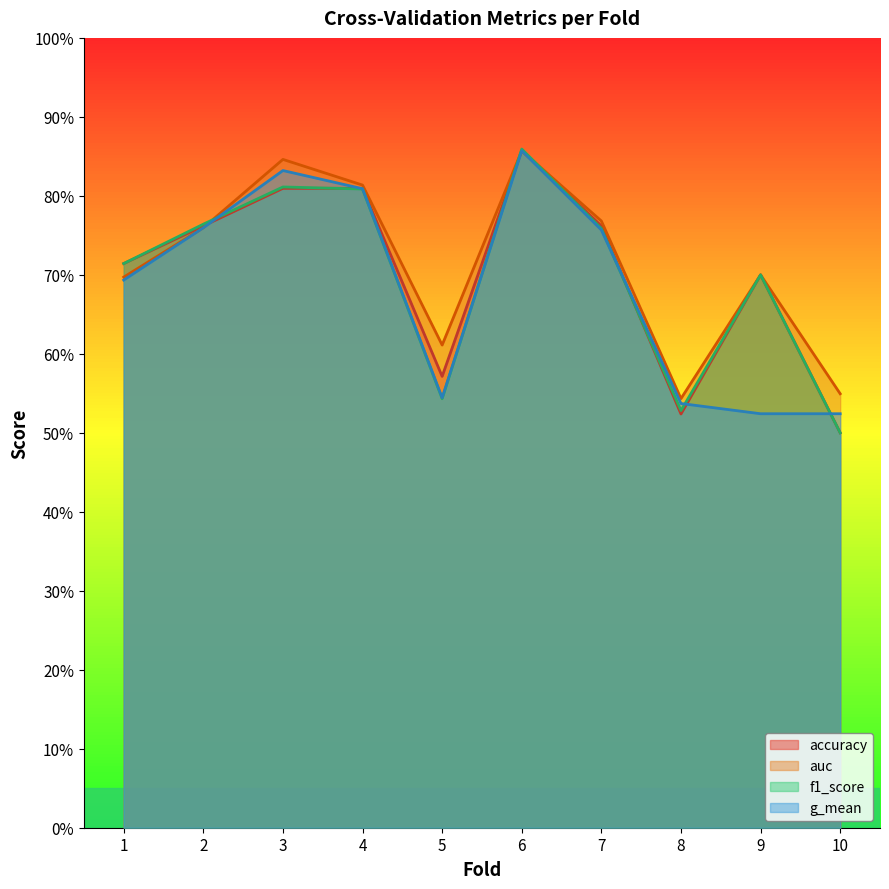

In auc, how many points are lower than both neighbors (excluding endpoints)?

2